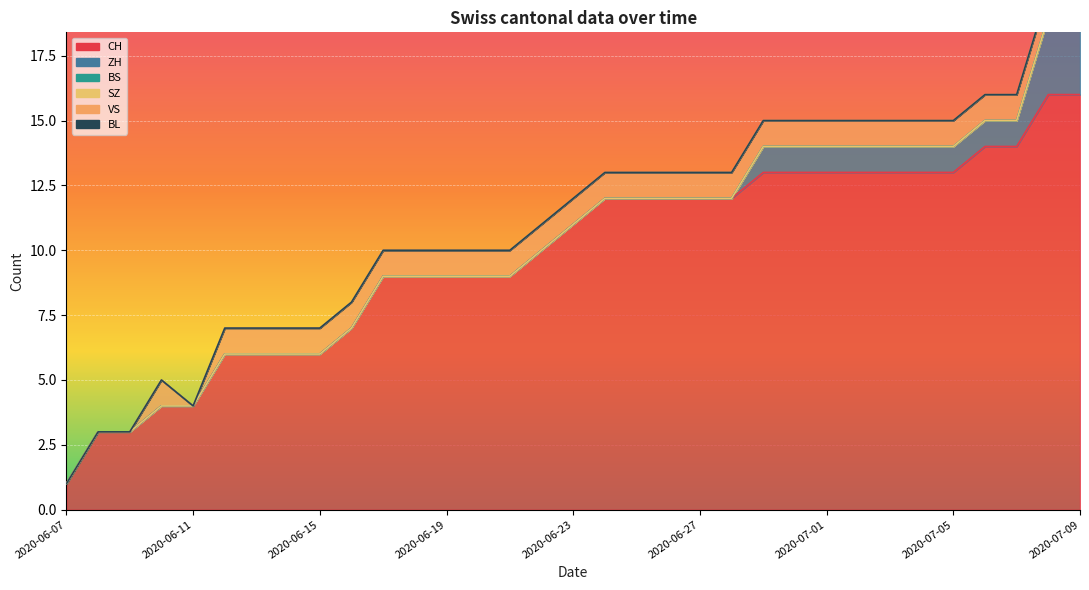

Which series changed the most between 2020-06-13 and 2020-06-21?

CH